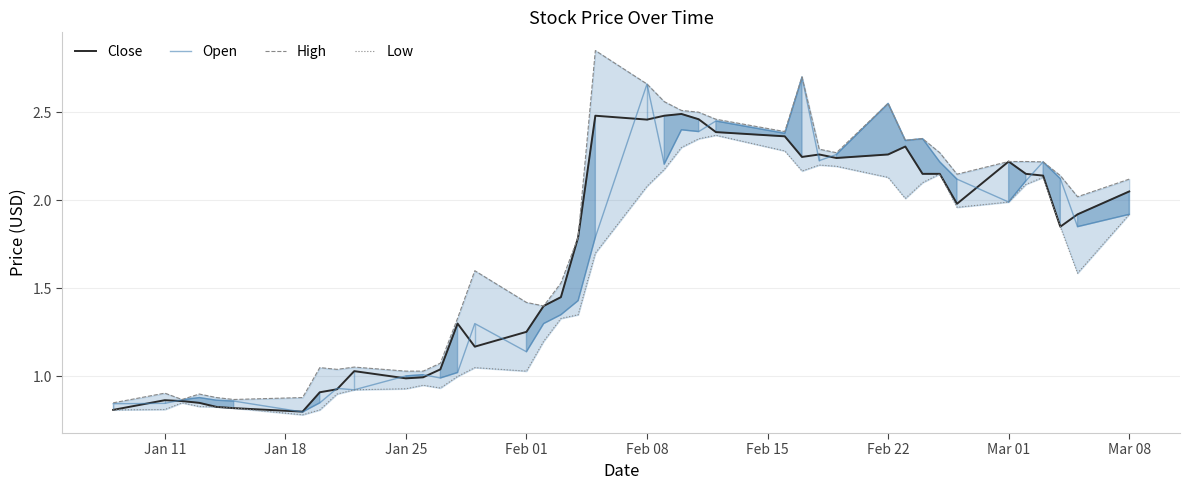

What are all the series names shown in the legend?

Close, Open, High, Low